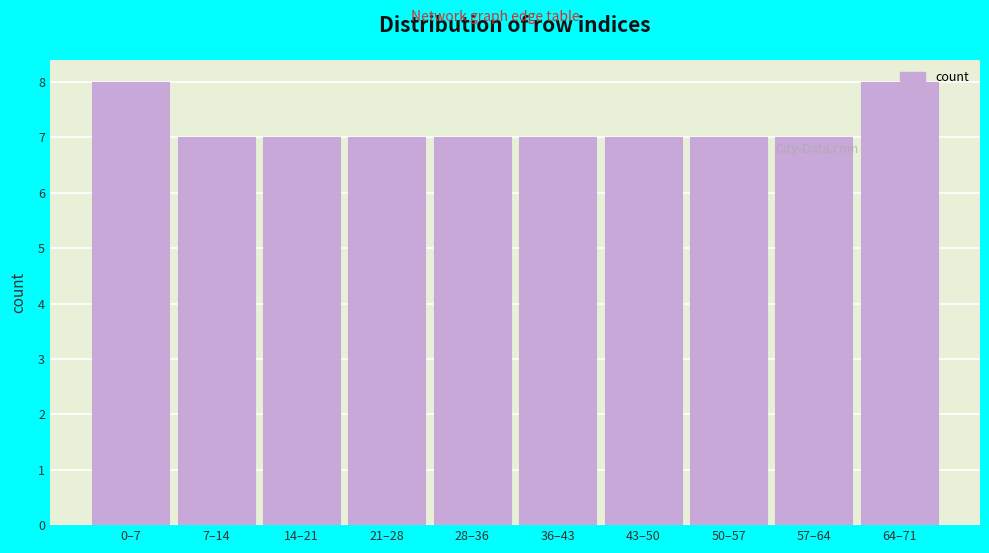

What is the smallest value displayed?

7